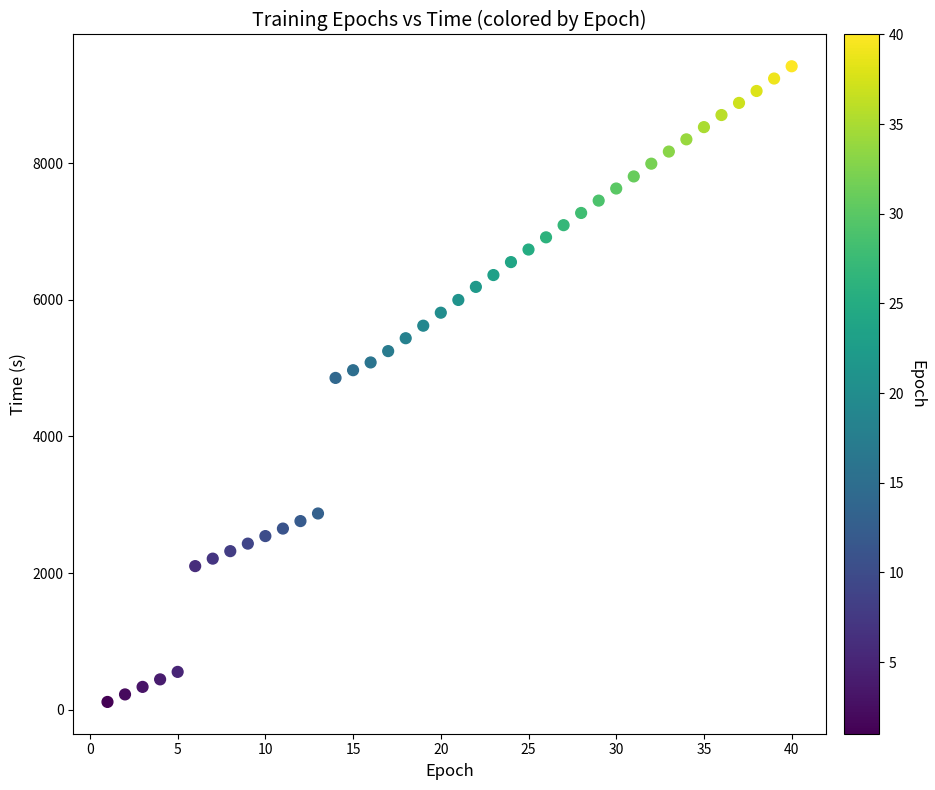

What is the range of Y values (max minus min)?

9307.5